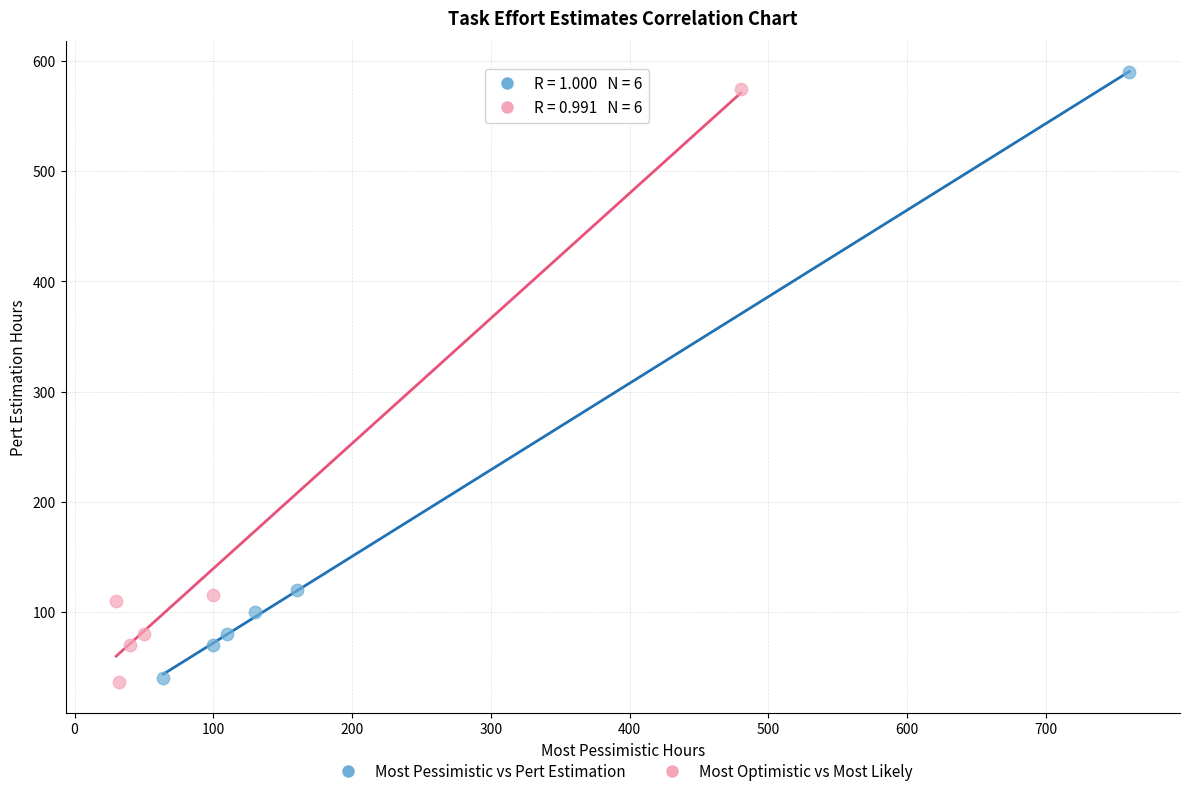

Which series has the widest spread of Y values?

Most Pessimistic vs Pert Estimation